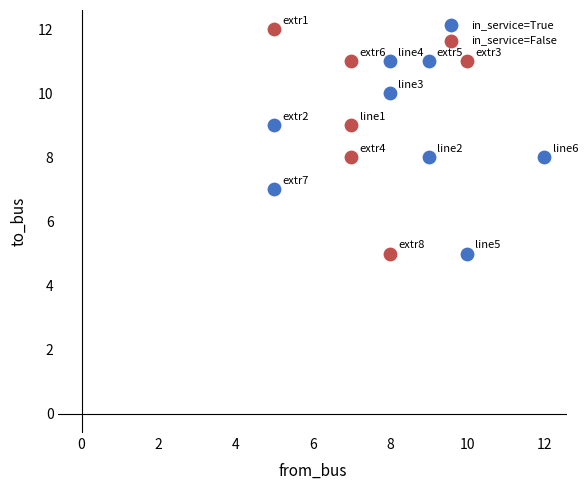

Which series reaches the maximum Y coordinate?

in_service=False